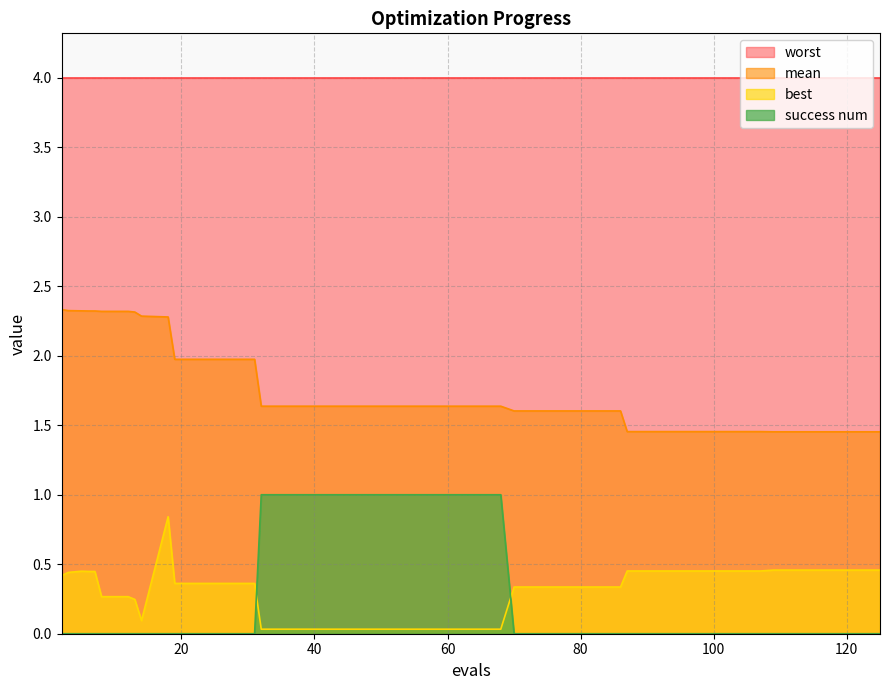

What is the sum of all success num values?

10.0